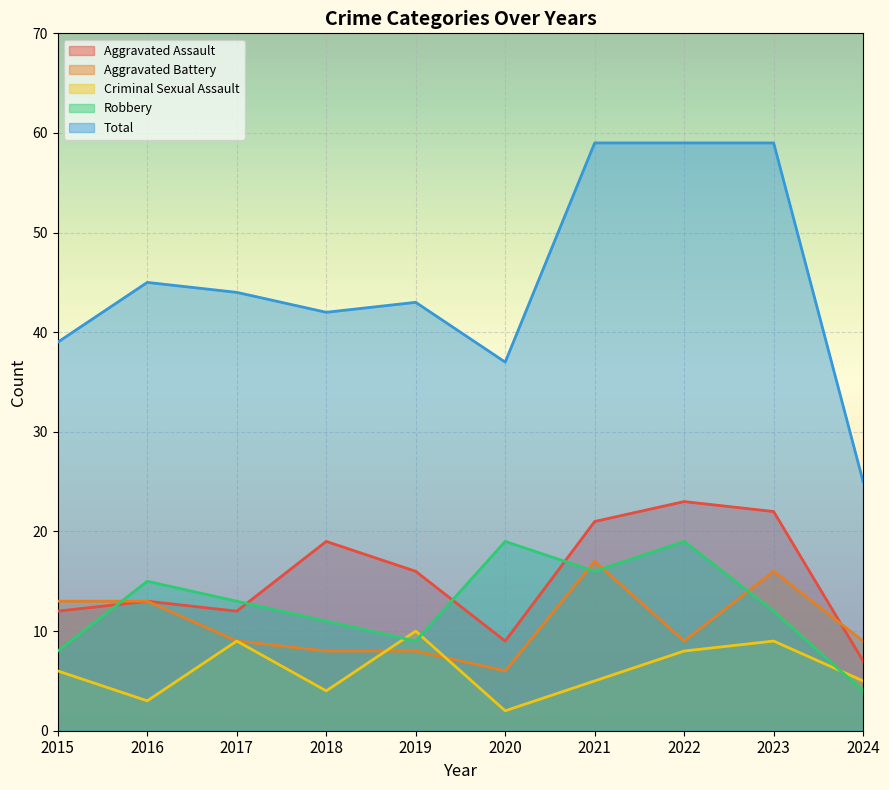

What is the average value of the Total series?

45